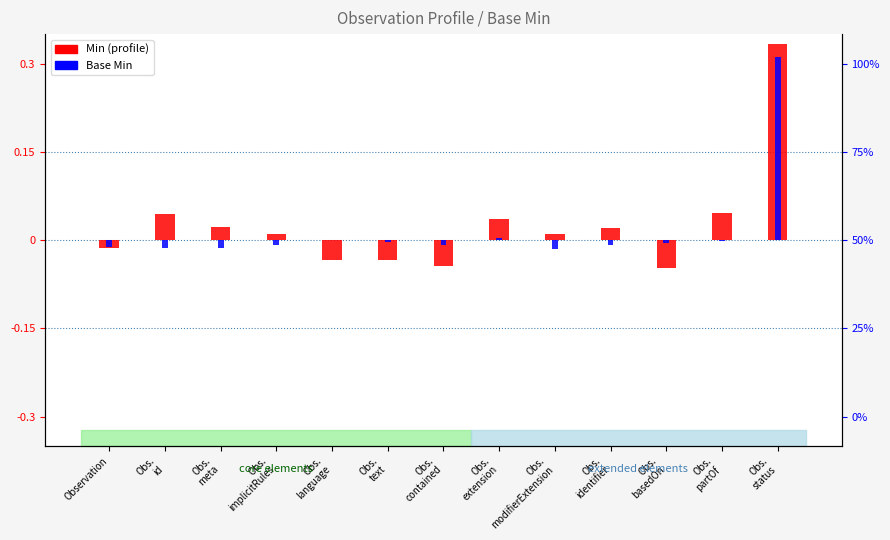

How many data points in Min are above 0?

8